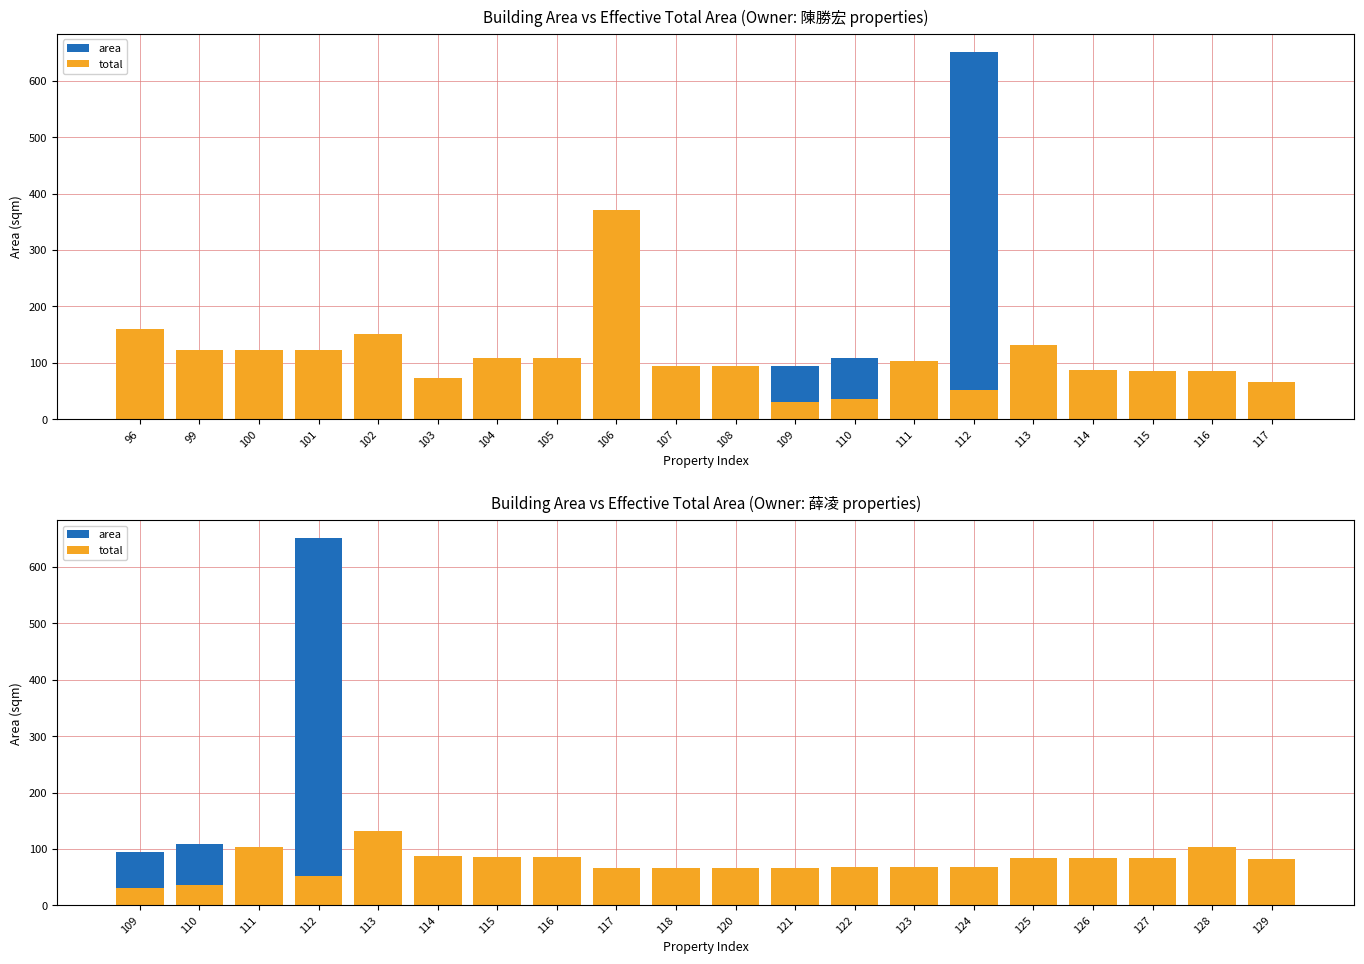

What is the average value of the area series?

113.0